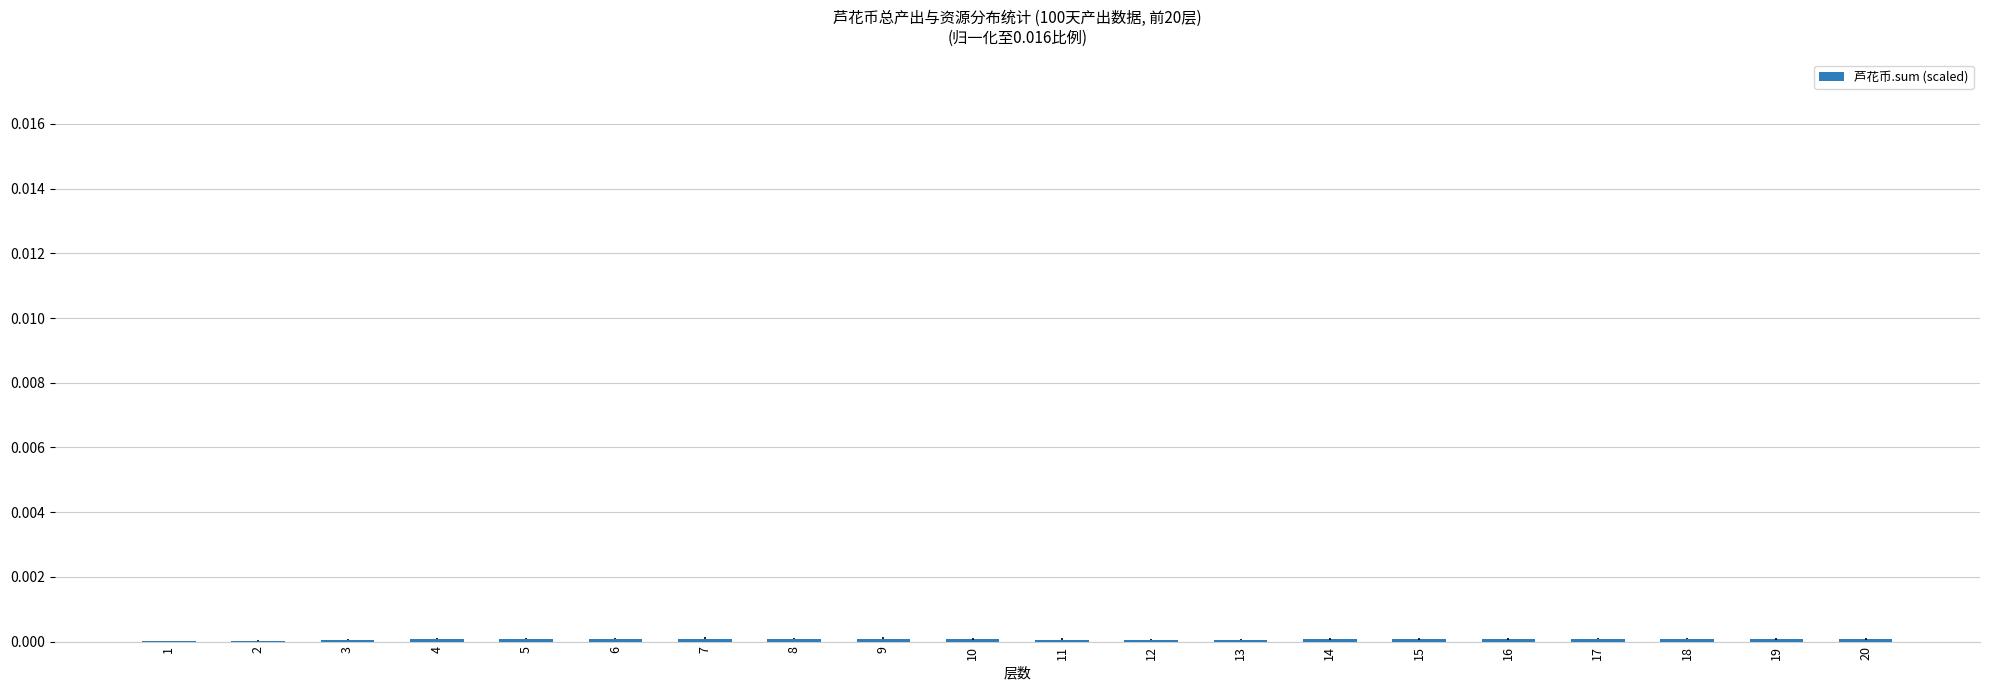

Is it true that the value at 15 is 0.0?

True